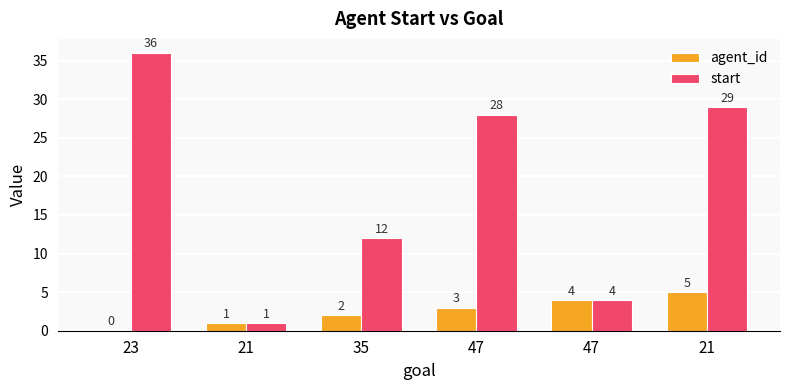

What is the maximum value for start?

36